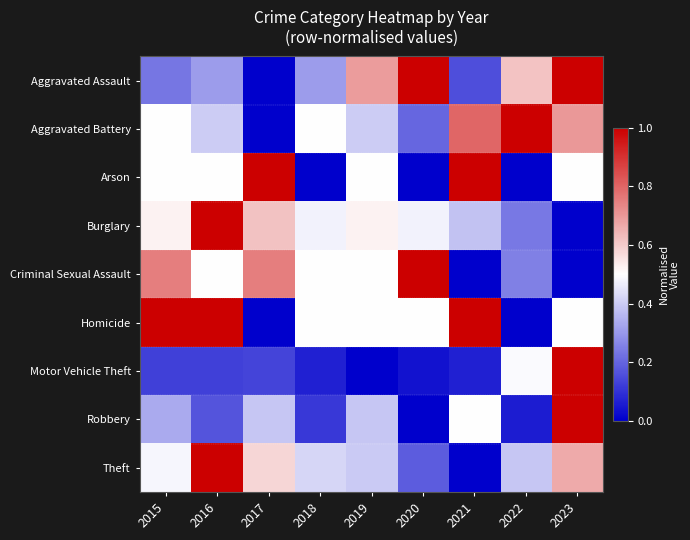

Count the number of categories in the chart.

9